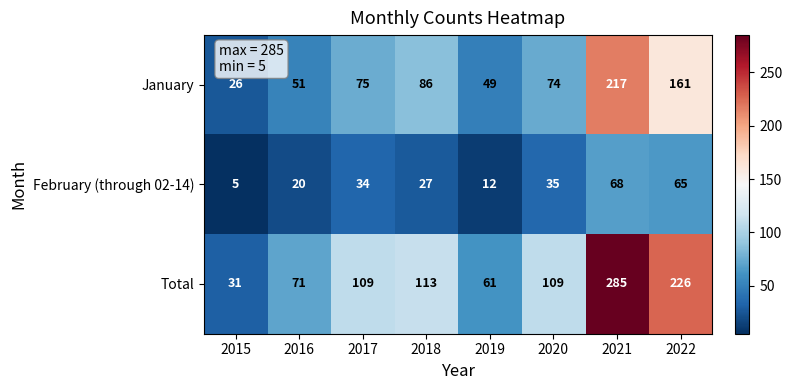

Which series has the largest total across all categories?

Total